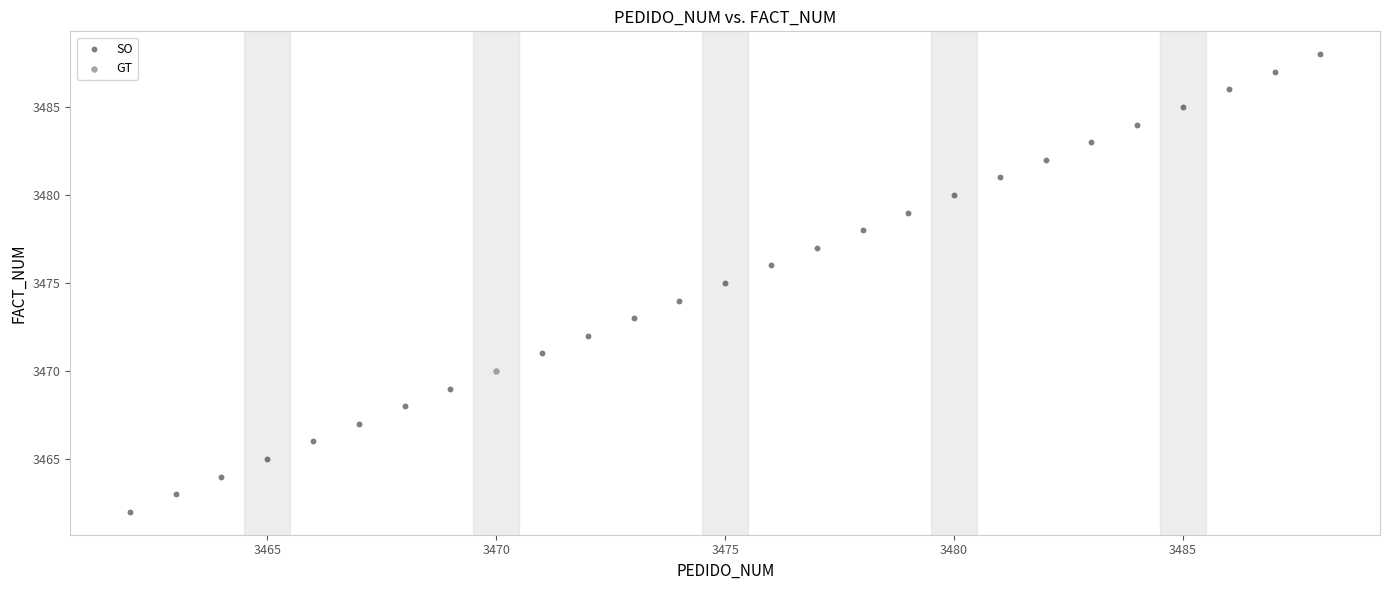

What are all the series names shown in the legend?

SO, GT